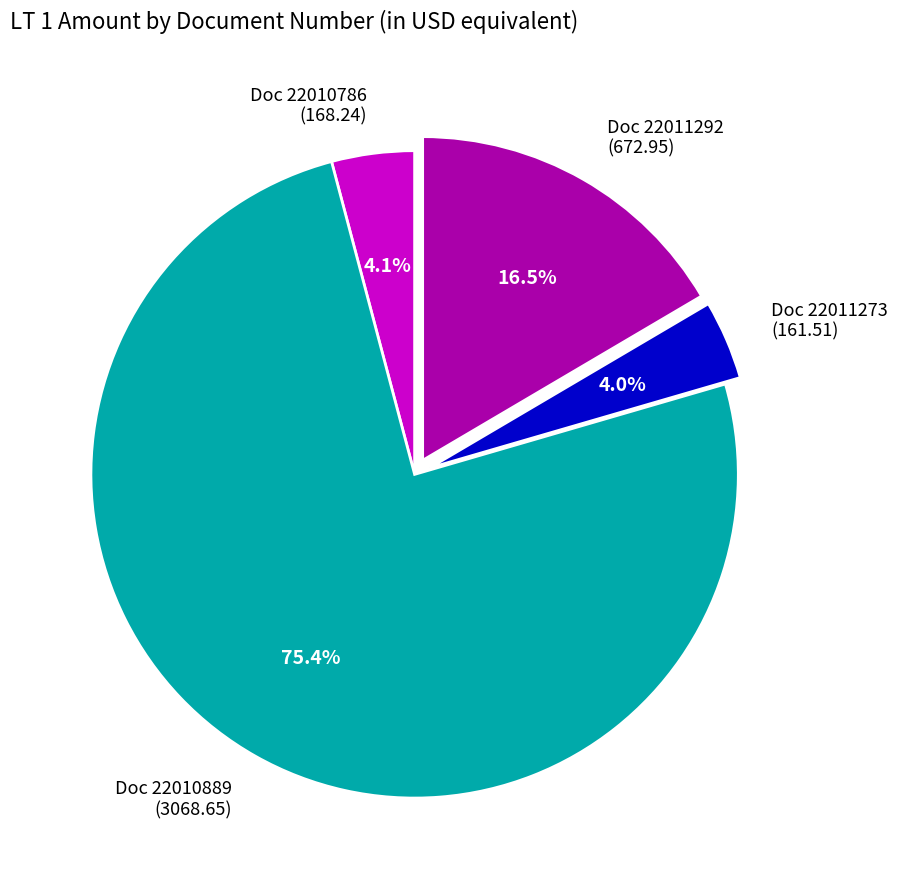

Between Doc 22010786 (168.24) and Doc 22011292 (672.95), which is larger?

Doc 22011292 (672.95)